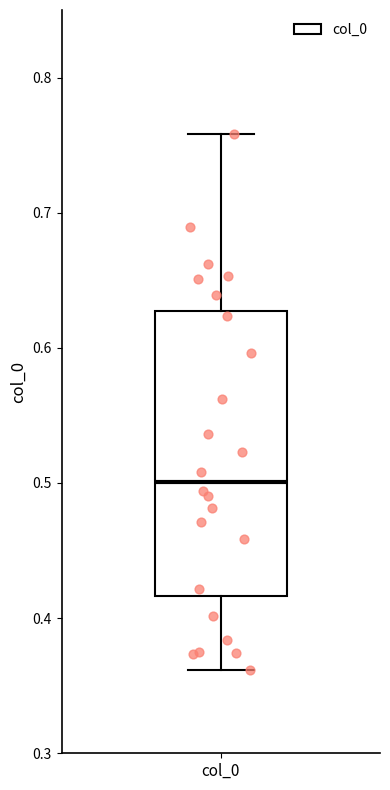

Where is the upper edge of the box for col_0 on the y-axis? The values are not printed on the chart, so give them approximately, as read against the axis.

0.63